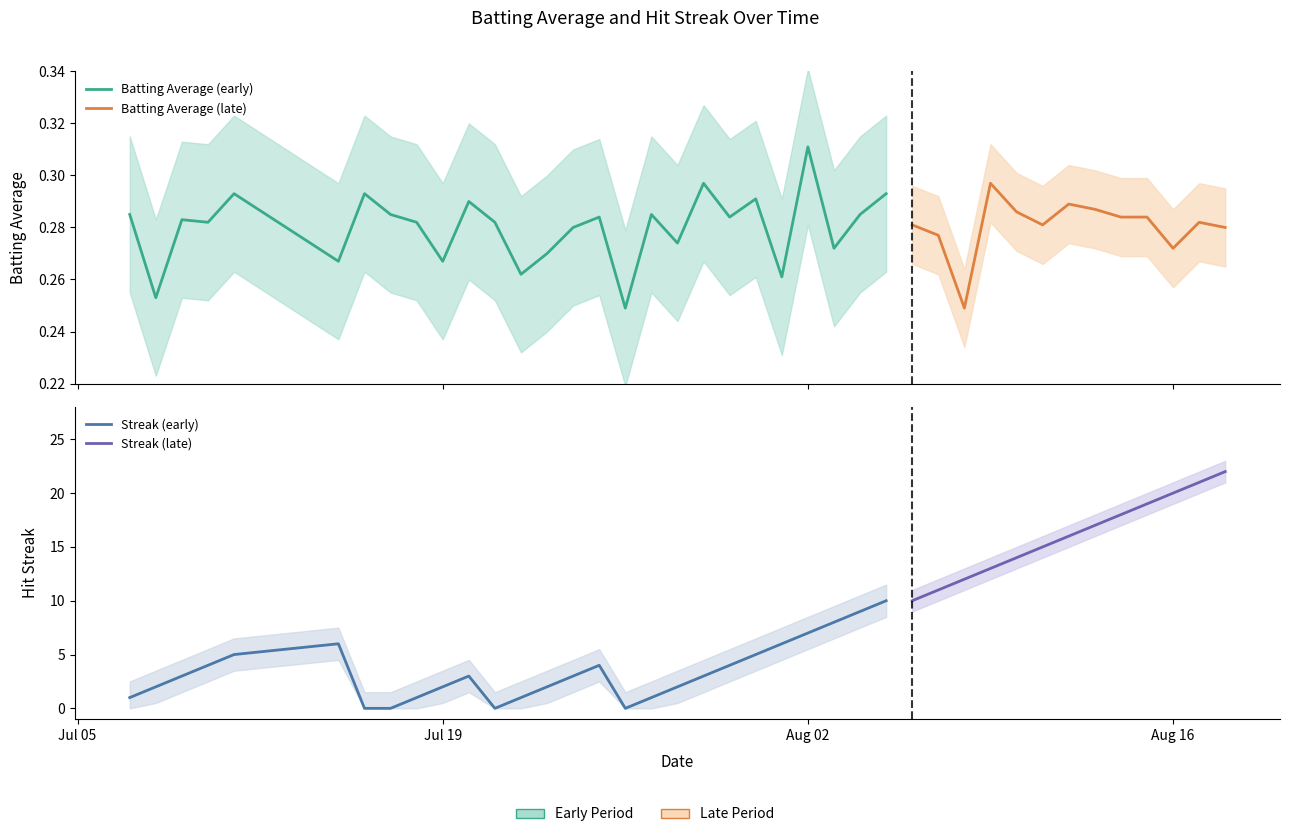

In Streak, how many points are higher than both neighbors (excluding endpoints)?

3